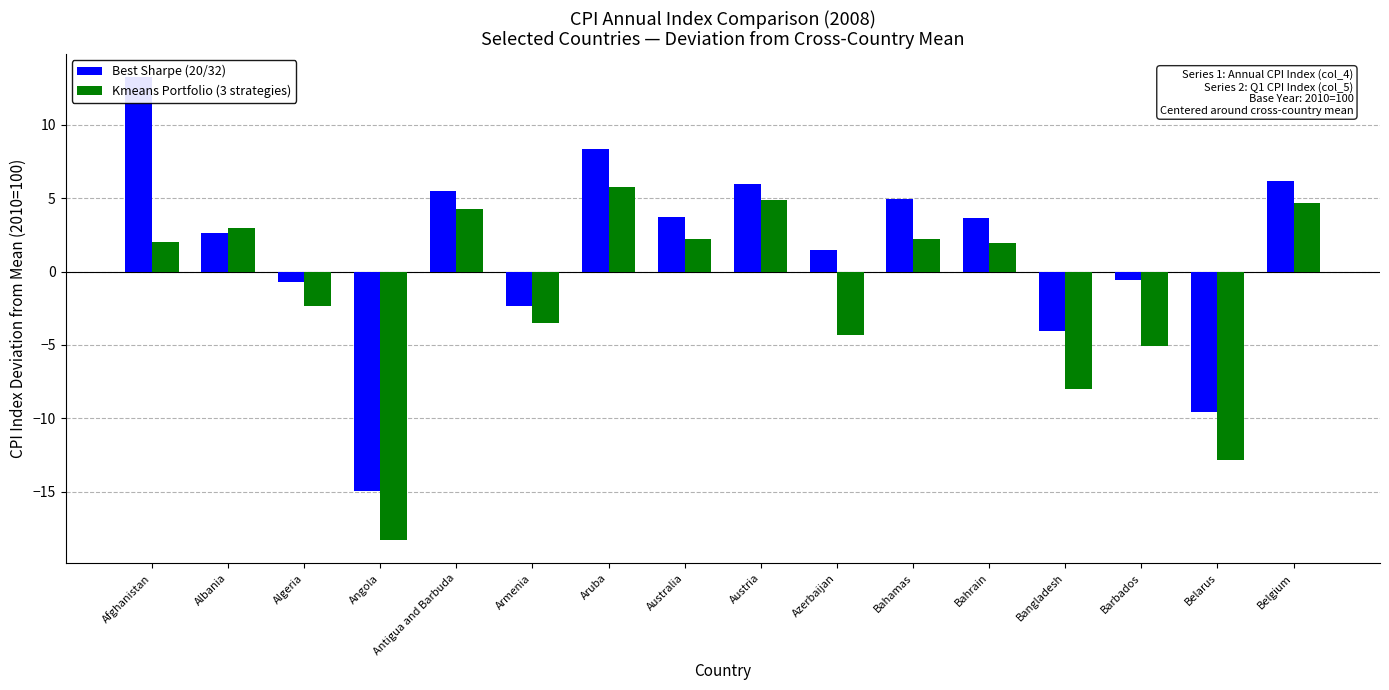

How many data points in Kmeans Portfolio (3 strategies) are less than 2?

8